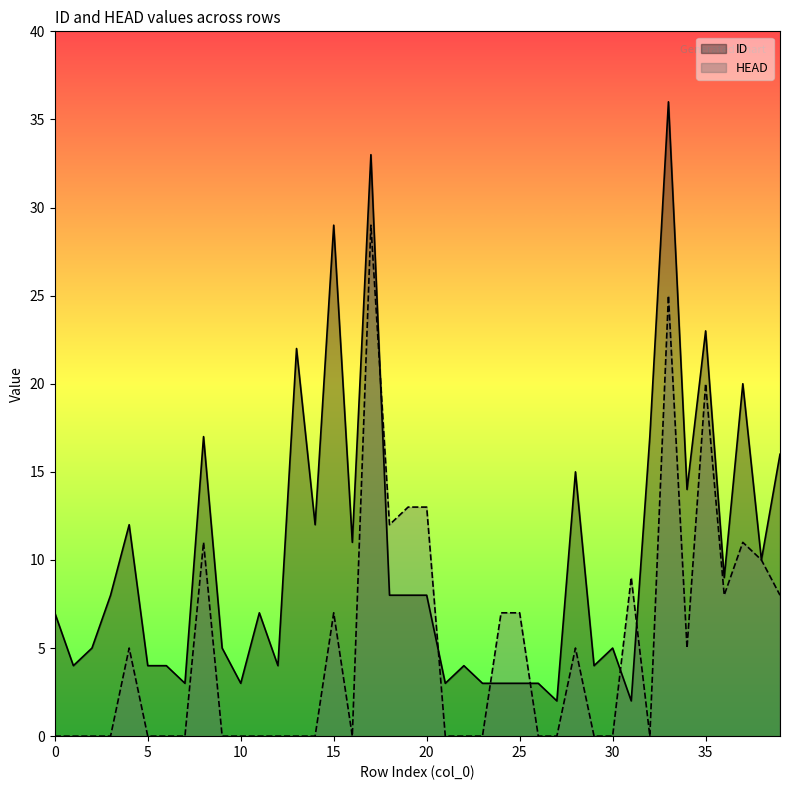

List the series in order of their overall mean, lowest first.

HEAD, ID